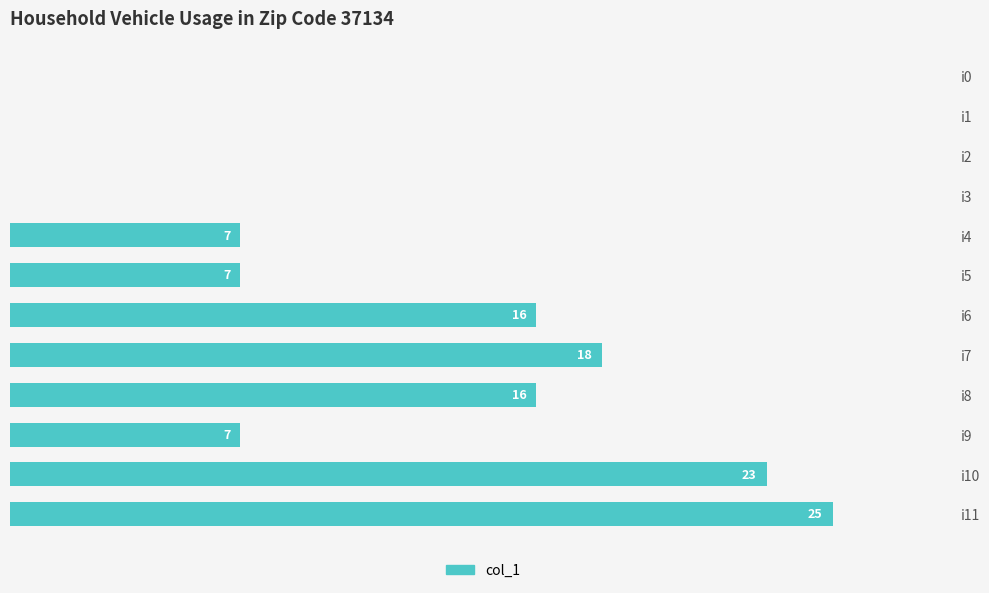

Which category has the highest value across all series?

i11